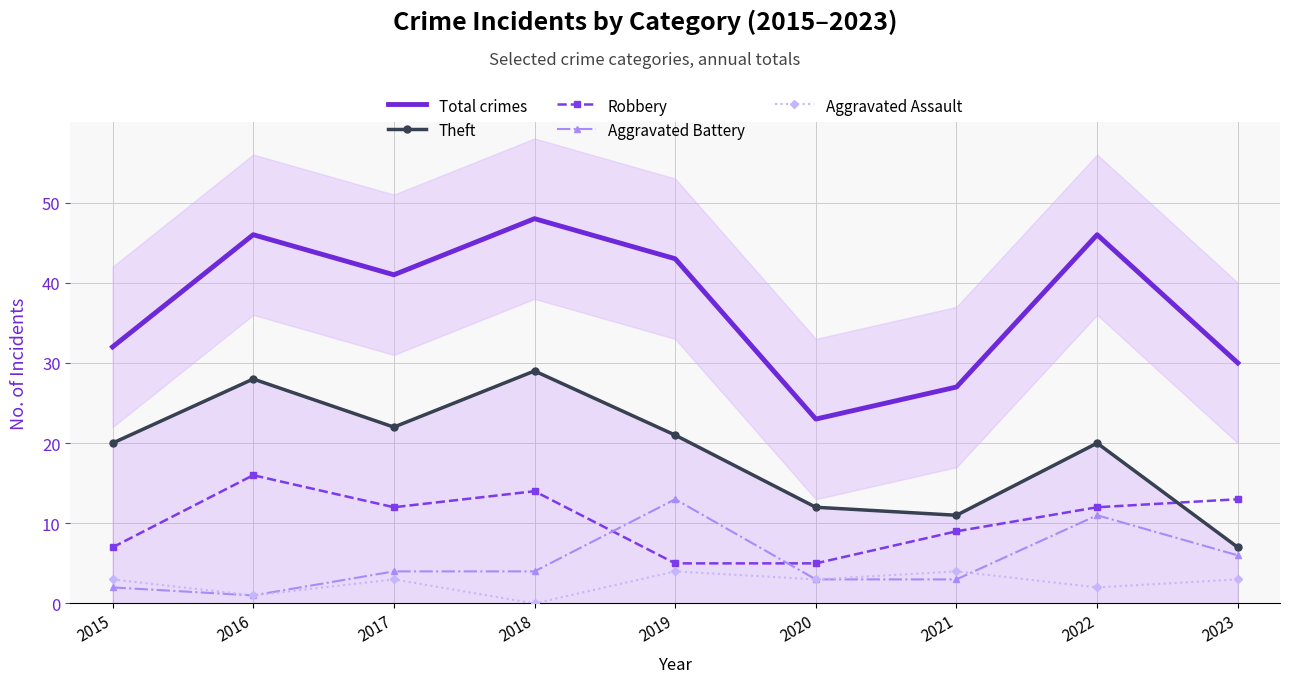

What are all the series names shown in the legend?

Total crimes, Theft, Robbery, Aggravated Battery, Aggravated Assault